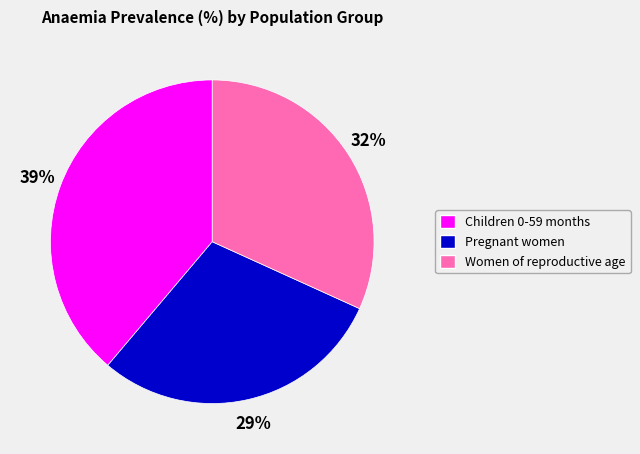

Between Children 0-59 months and Women of reproductive age, which is larger?

Children 0-59 months